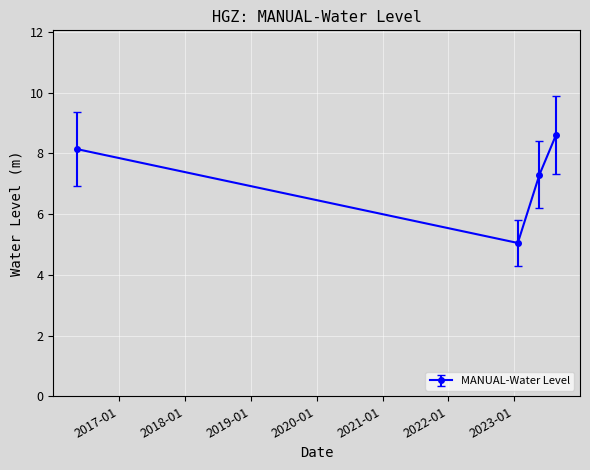

What is the greatest value displayed?

8.6